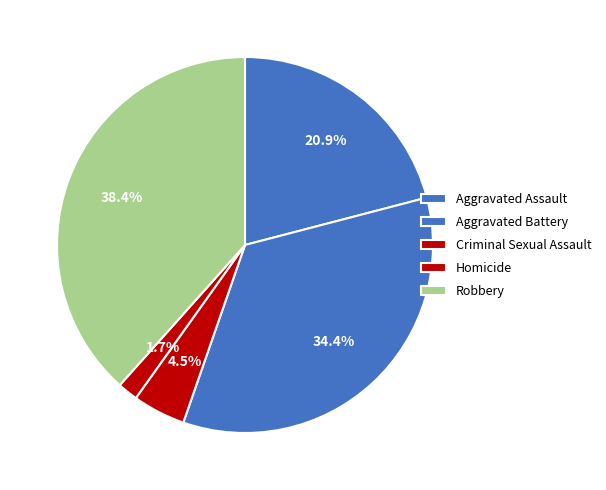

Count the number of slices in the pie.

5